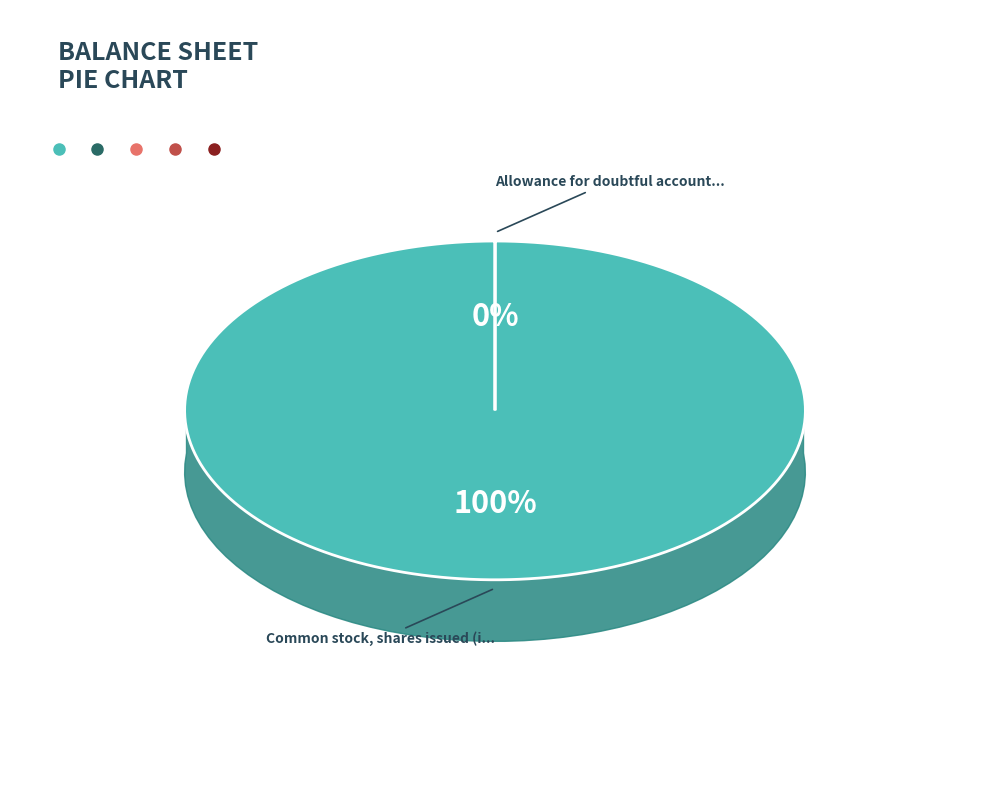

What is the change in value from Allowance for doubtful accounts receivable to Common stock, shares issued (in shares)?

+146556268